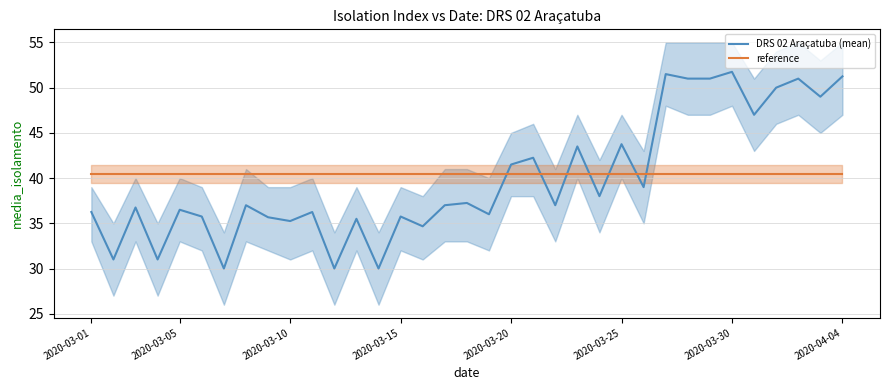

The value of reference at 2020-04-04 is 40.5. True or false?

True